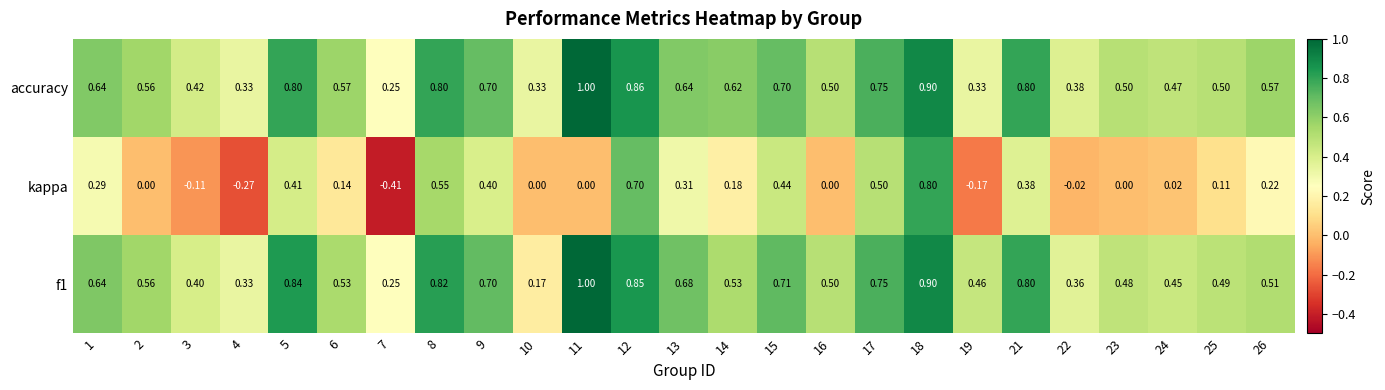

Which series has the largest total across all categories?

accuracy